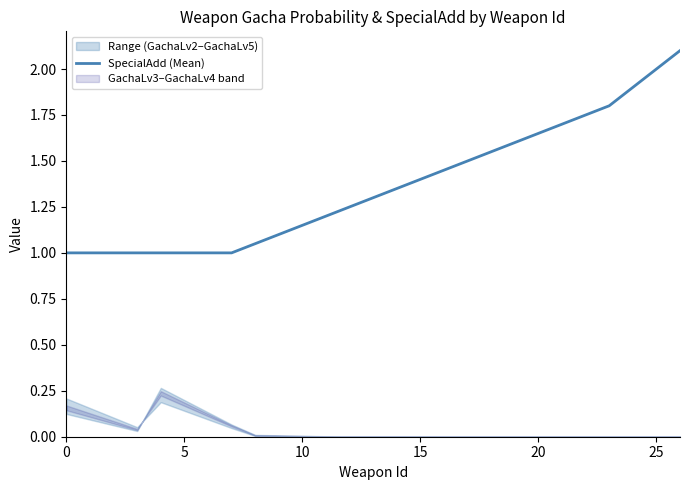

Is it true that the value at 18 is 1.6?

True